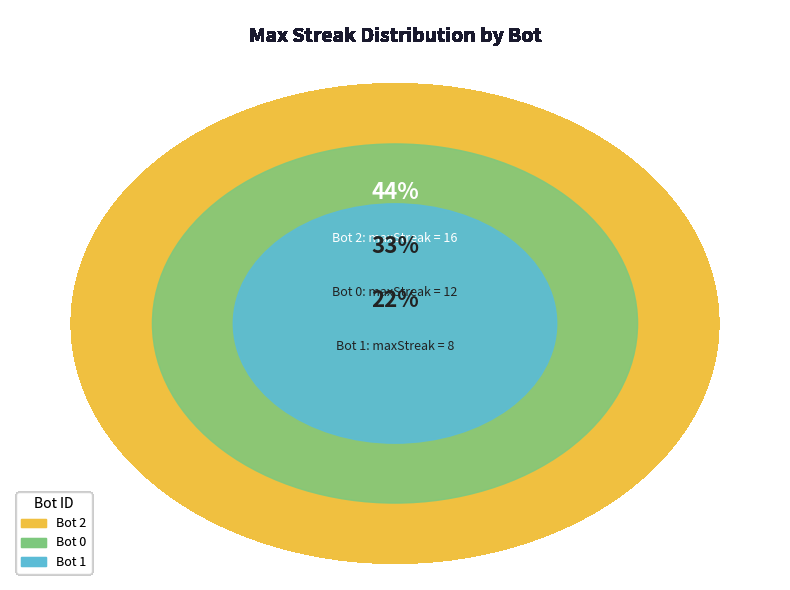

What is the ratio of the value at 1 to the value at 2?

0.5